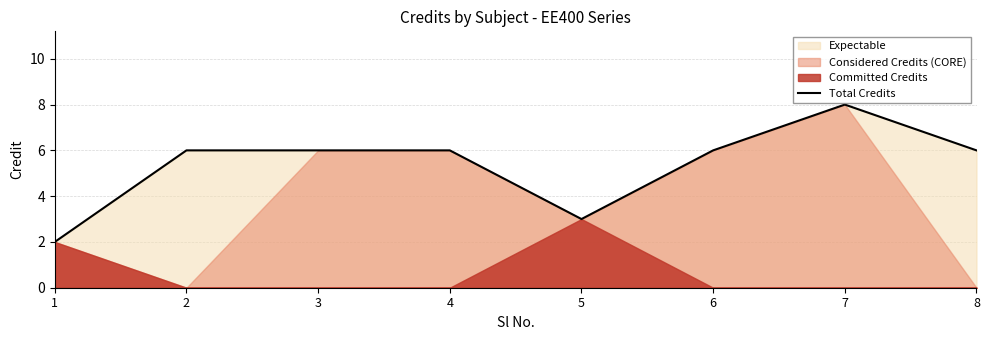

Approximately how many times larger is the value at 4 compared to 8?

1.0